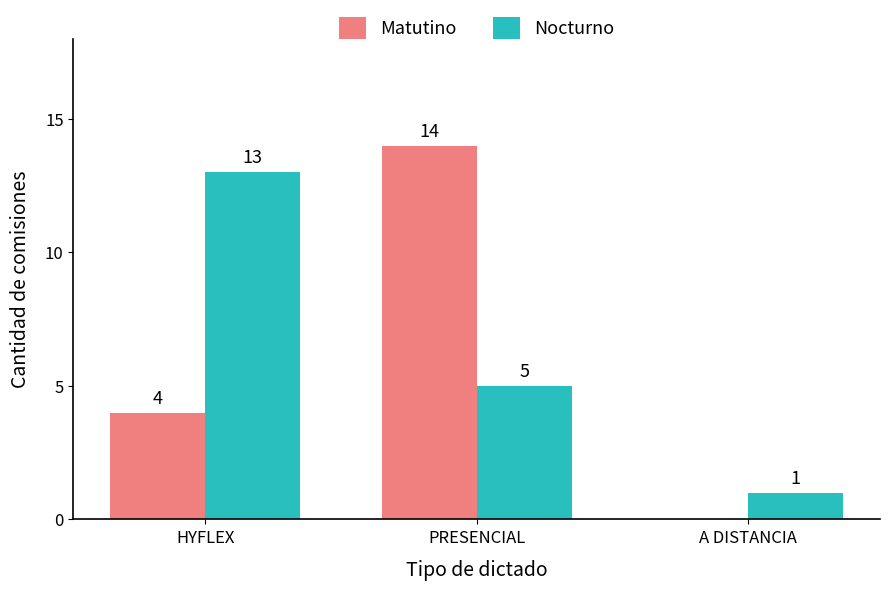

The value of Matutino at A DISTANCIA is 0. True or false?

True